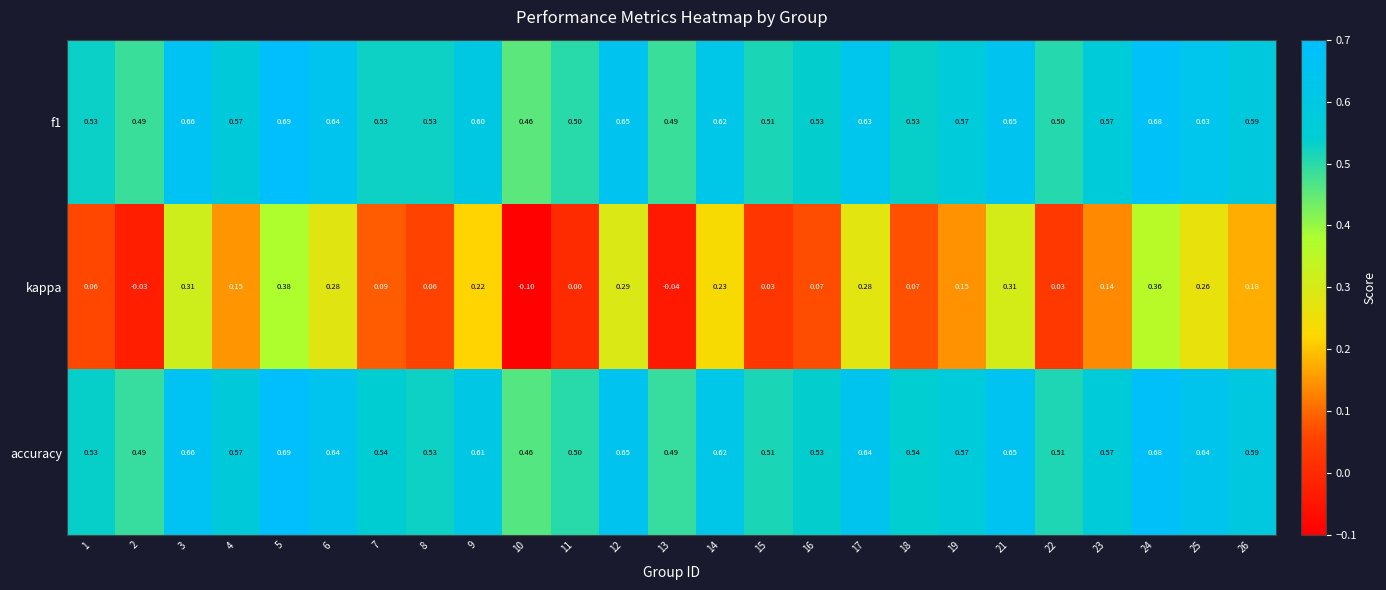

Is the value of kappa at 6 greater than the value of f1 at 18?

No